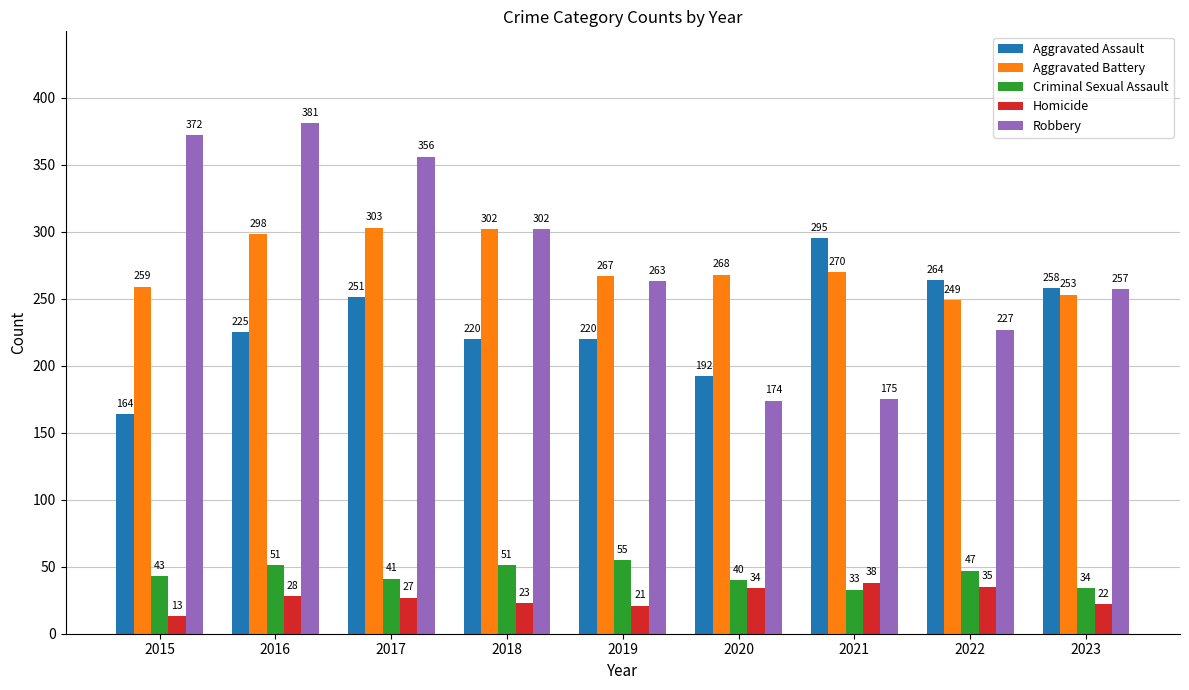

List the series in order of their peak value, lowest first.

Homicide, Criminal Sexual Assault, Aggravated Assault, Aggravated Battery, Robbery